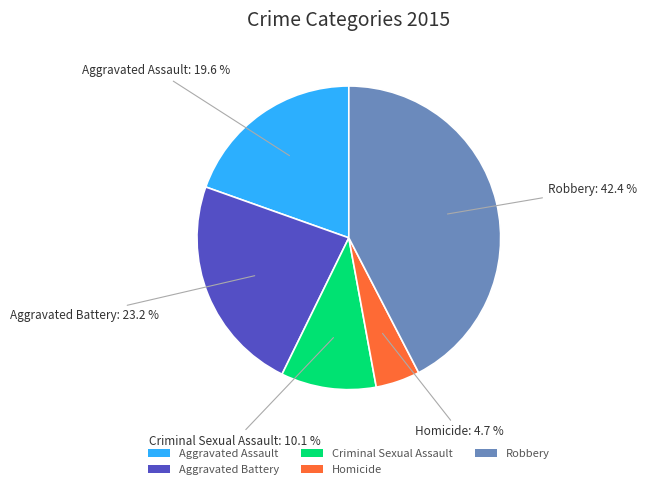

Rank the categories by value from lowest to highest.

Homicide, Criminal Sexual Assault, Aggravated Assault, Aggravated Battery, Robbery